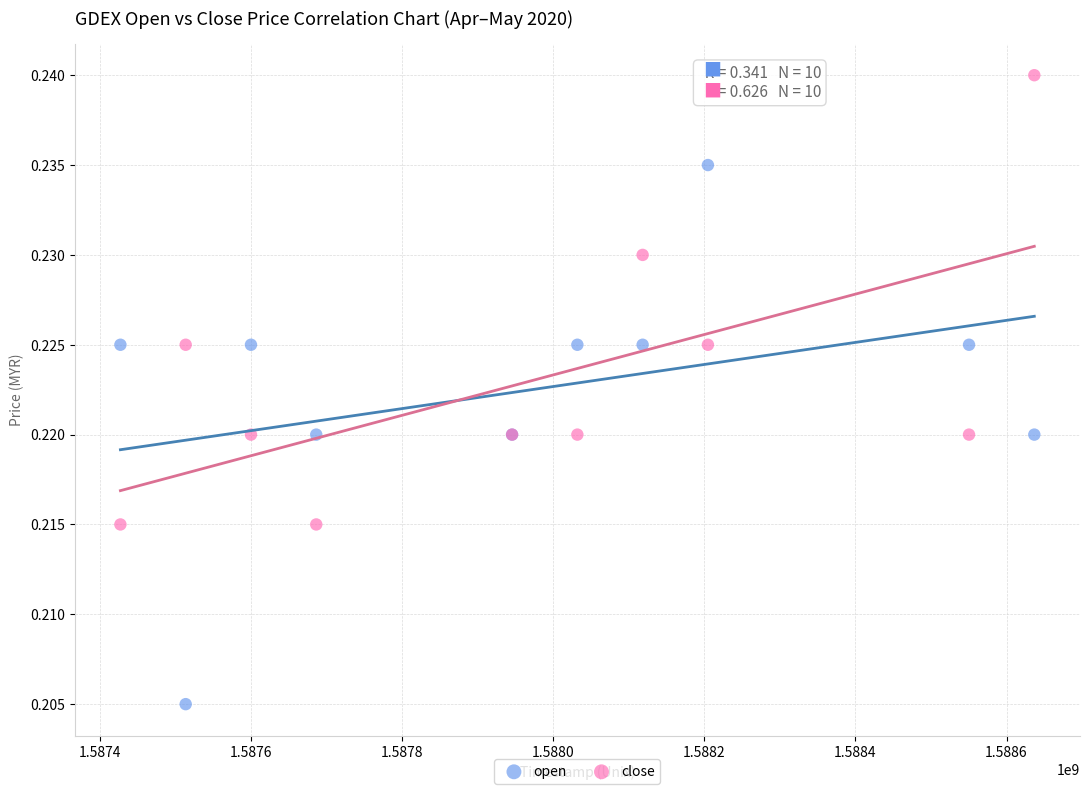

Which series contains the lowest Y value?

open